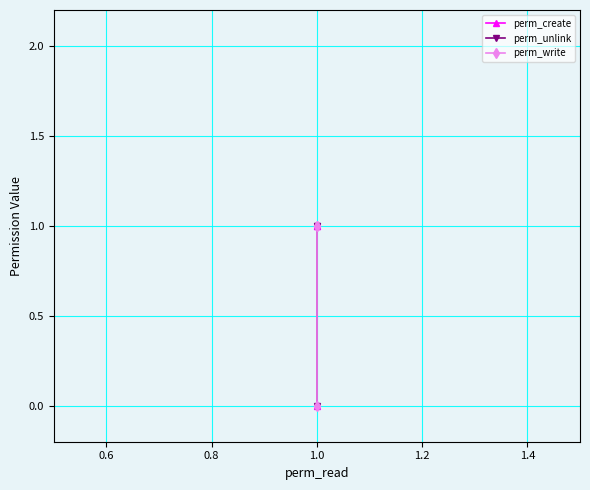

Which has a higher value, 1.0 or 1.0?

1.0